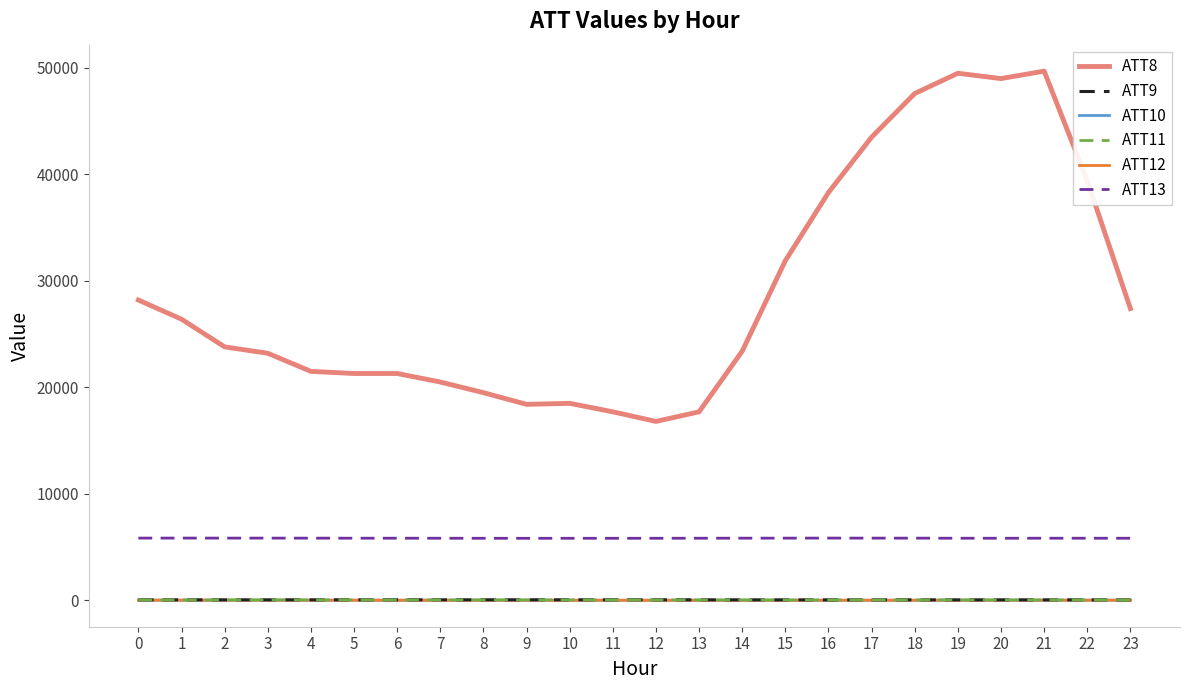

True or false: ATT10 and ATT9 cross at least once.

False